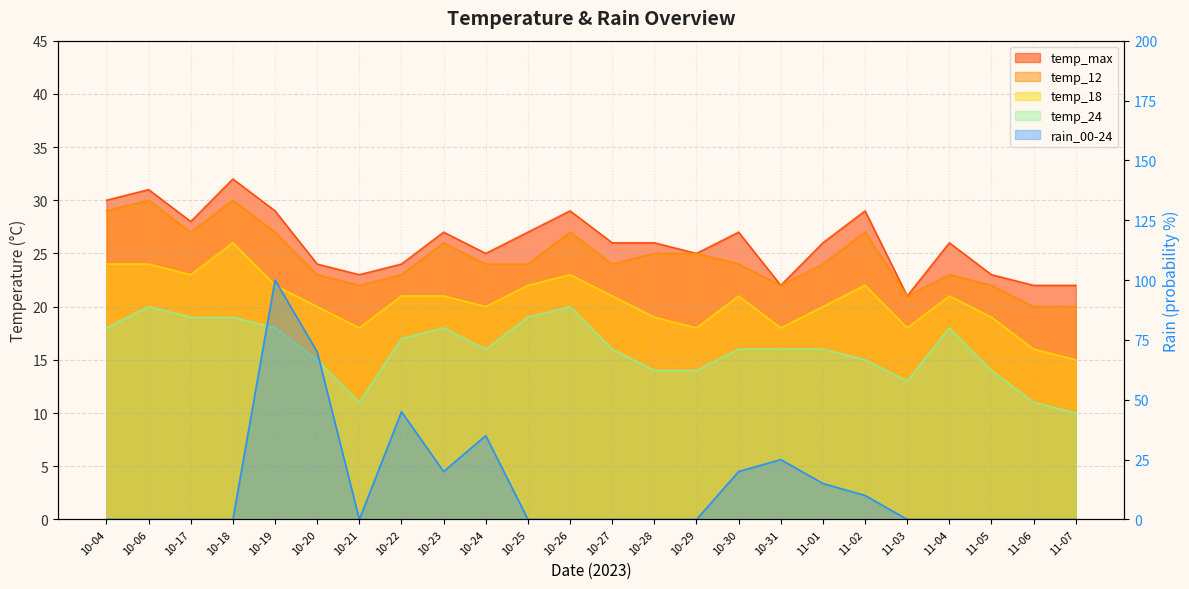

What is the greatest value displayed?

100